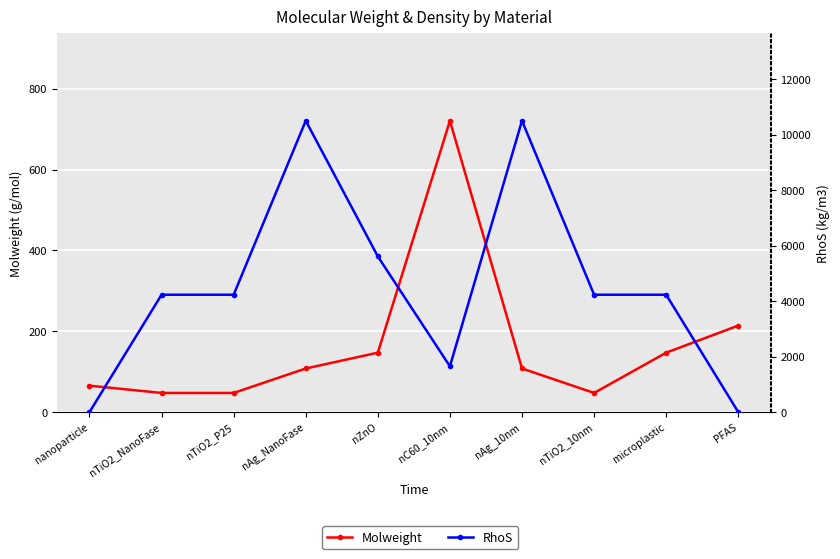

What is the lowest value of the Molweight series?

47.4